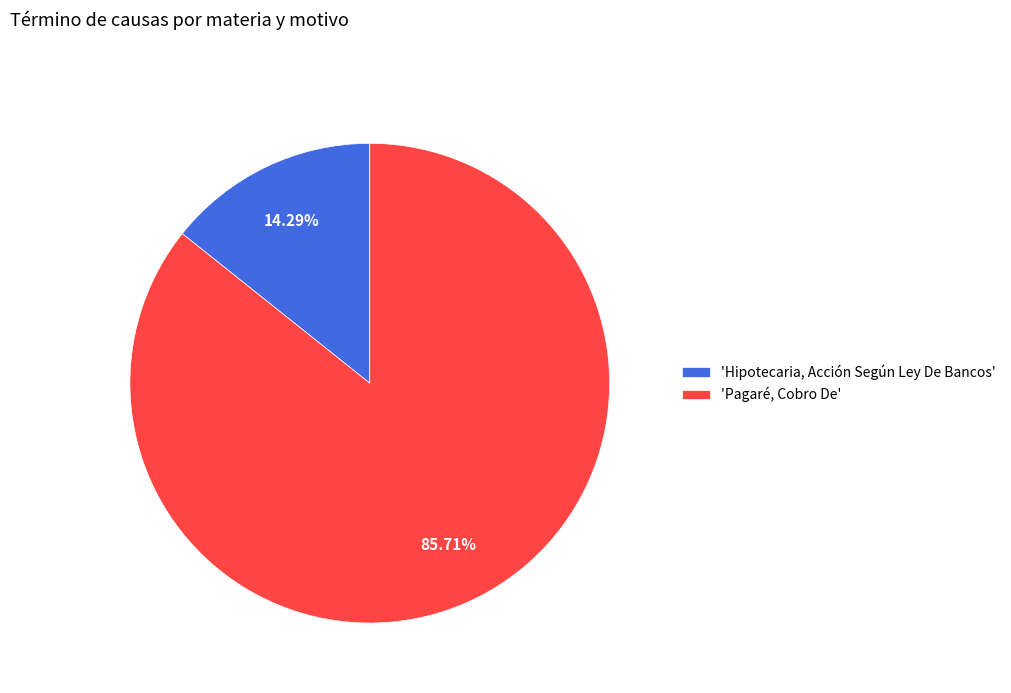

Which has a higher value, 'Hipotecaria, Acción Según Ley De Bancos' or 'Pagaré, Cobro De'?

'Pagaré, Cobro De'